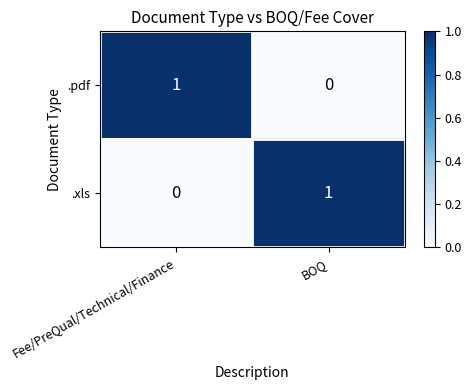

The .pdf series shows 1 at Fee/PreQual/Technical/Finance. True or false?

True